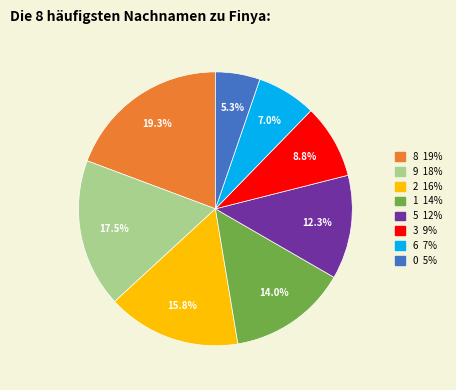

Is there a majority slice in this chart?

No